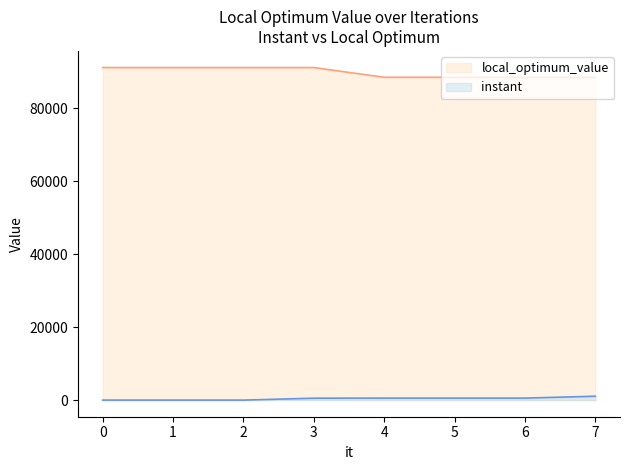

What is the lowest value of the local_optimum_value series?

88474.0